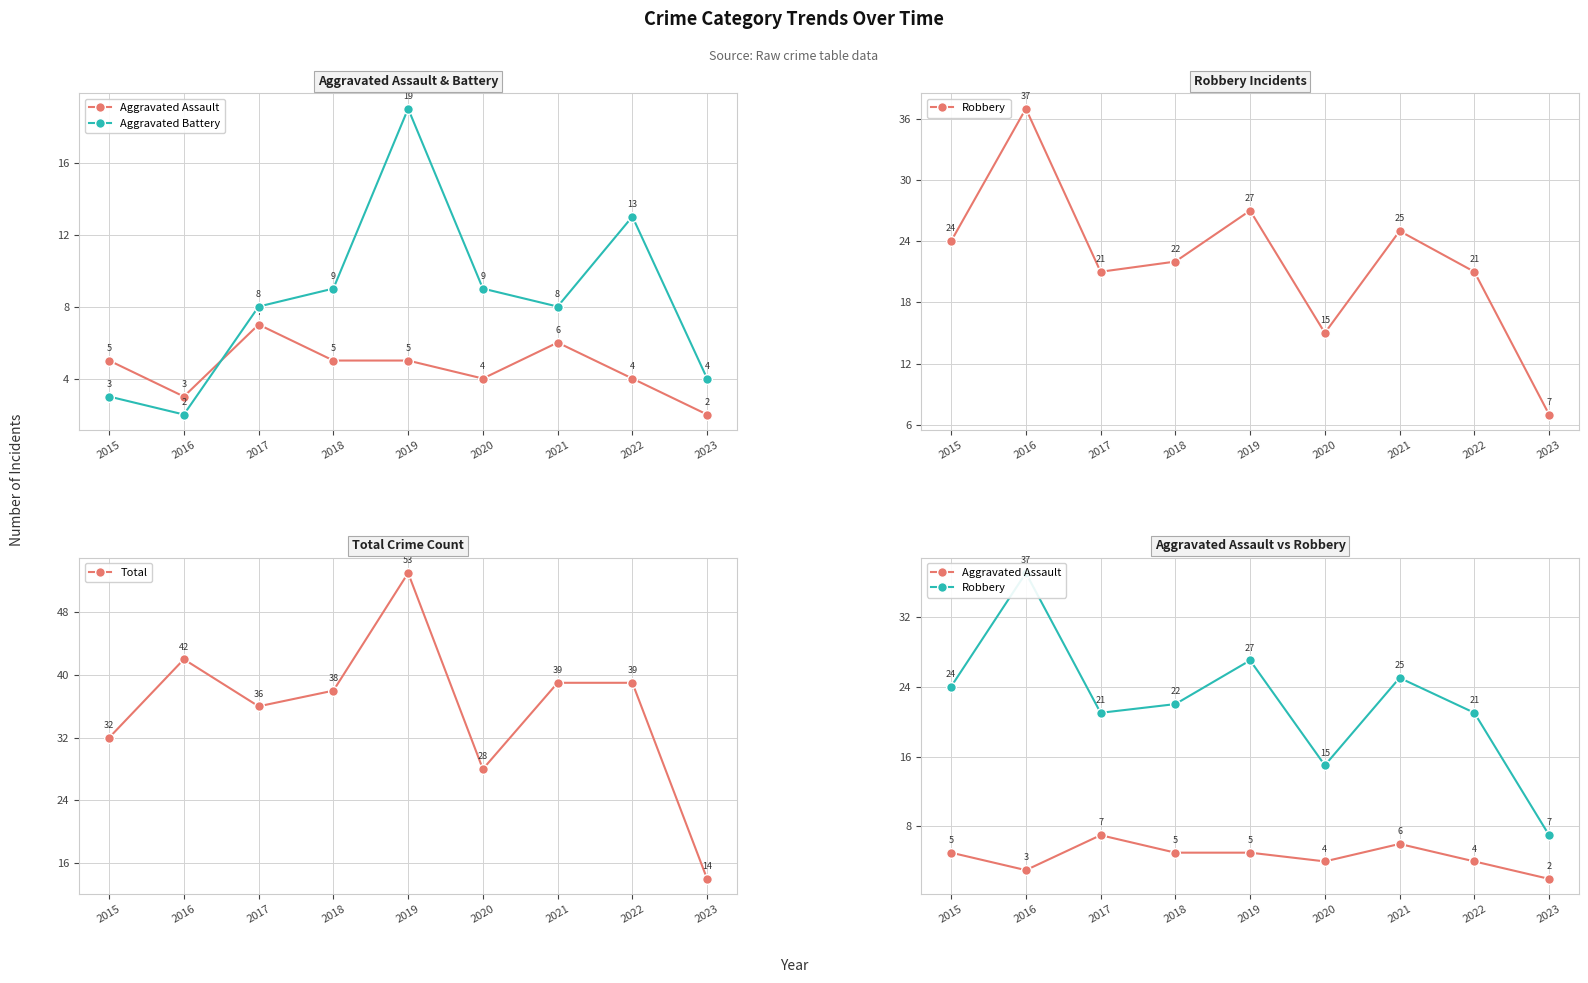

What is the value of the Aggravated Assault point at the 8th from the left?

4